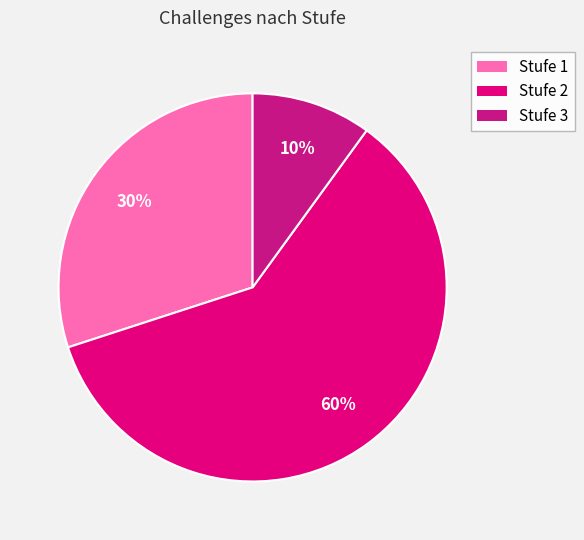

What percentage is the Stufe 1 slice, to the nearest percent?

30%